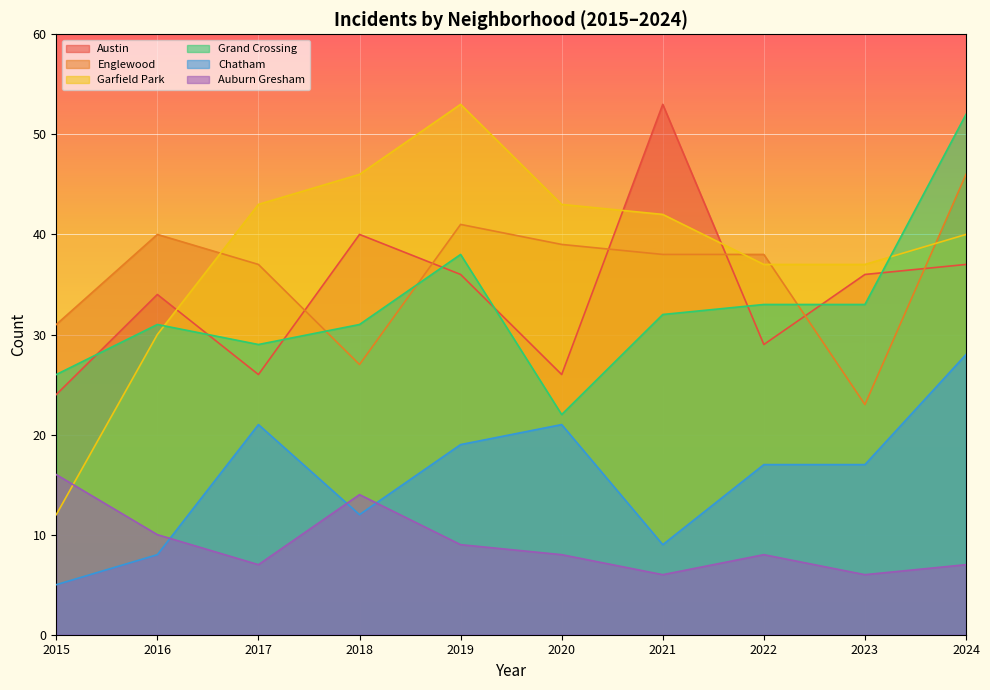

List the series in order of their peak value, lowest first.

Auburn Gresham, Chatham, Englewood, Grand Crossing, Austin, Garfield Park